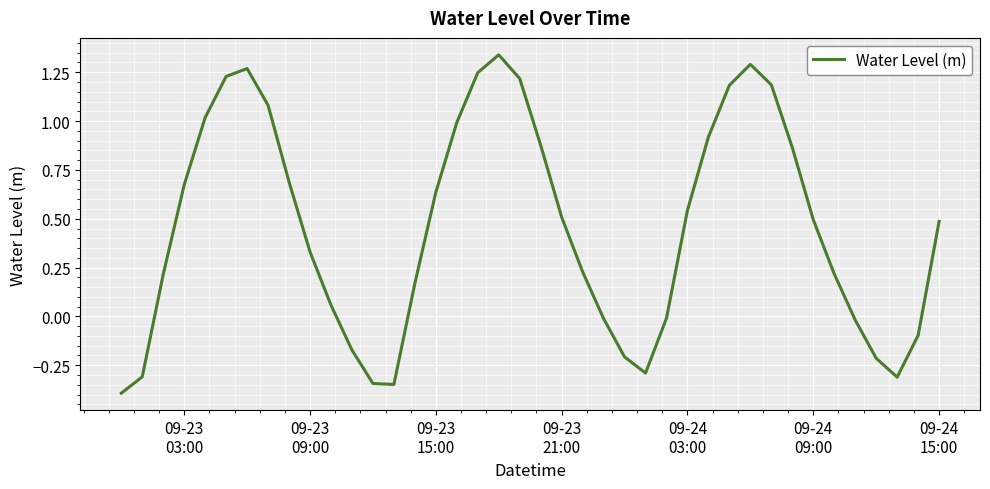

What is the difference between the maximum and minimum values?

1.7